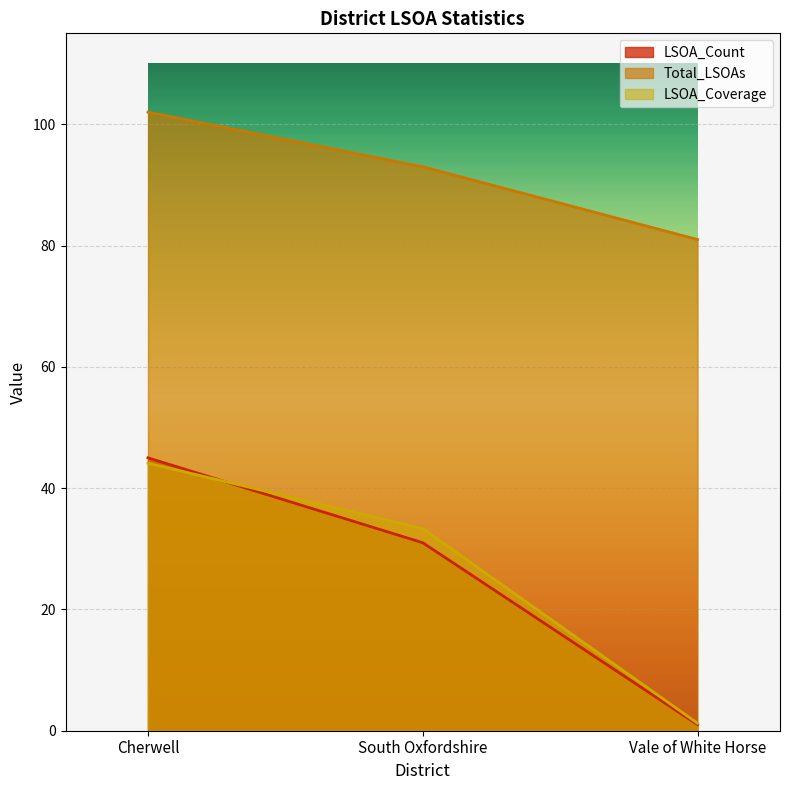

What is the difference between the second highest and minimum values in the LSOA_Count series?

30.0